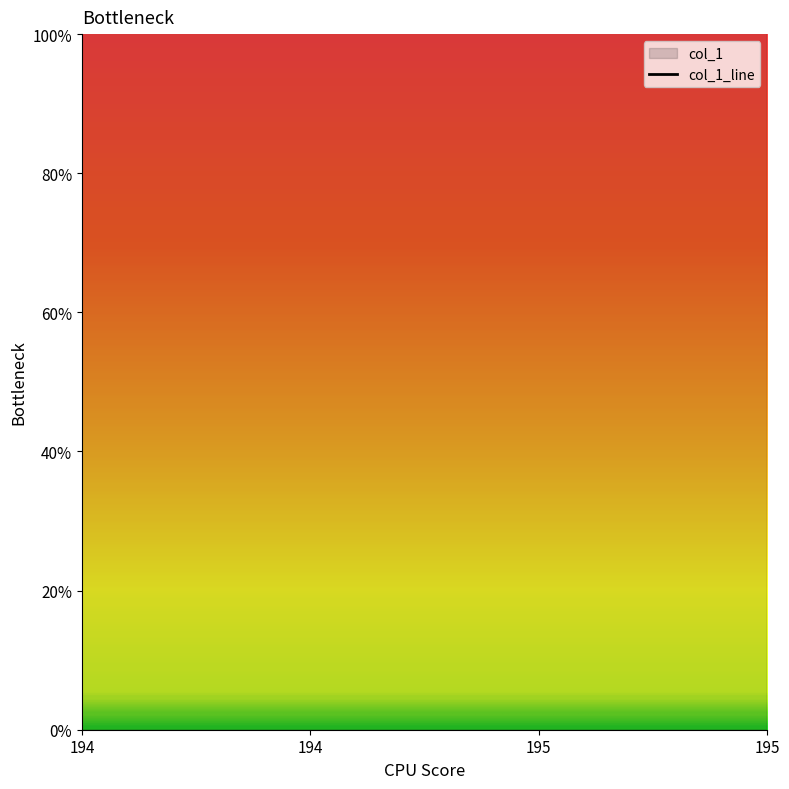

Is it true that the value at 194 is 194?

True